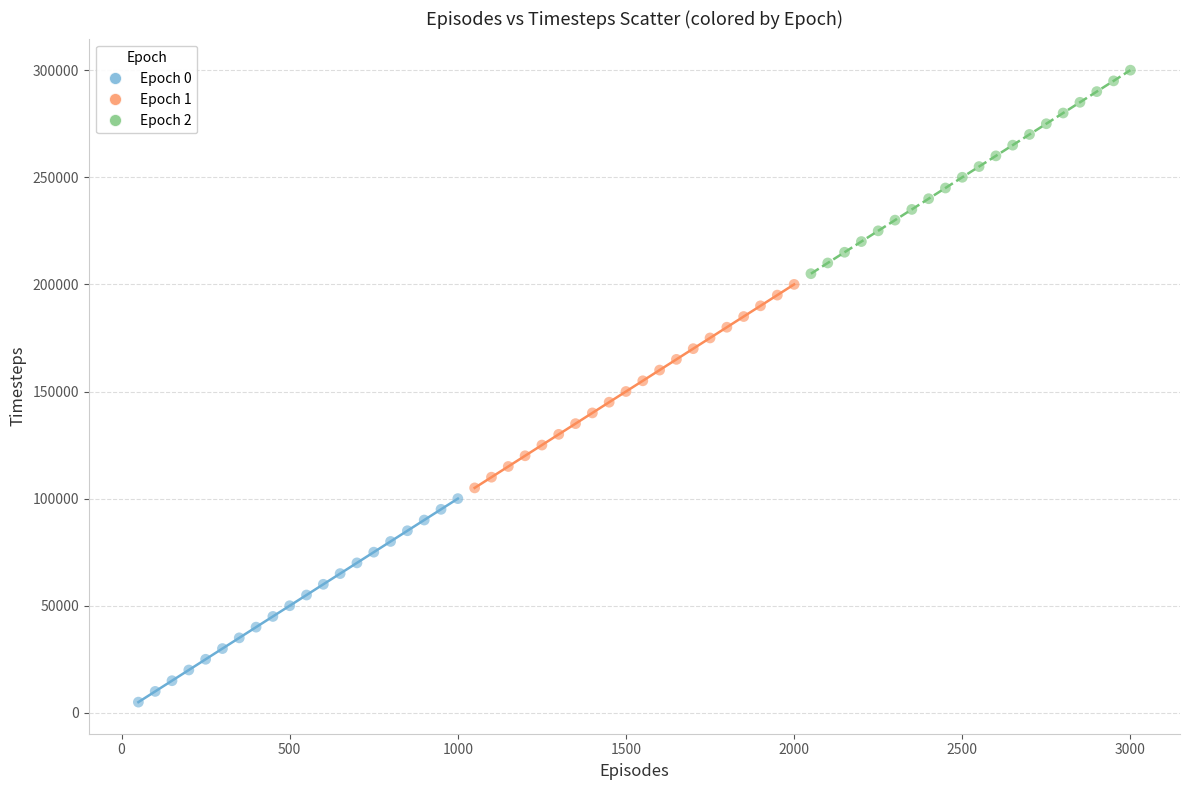

Which series reaches the maximum Y coordinate?

Epoch 2